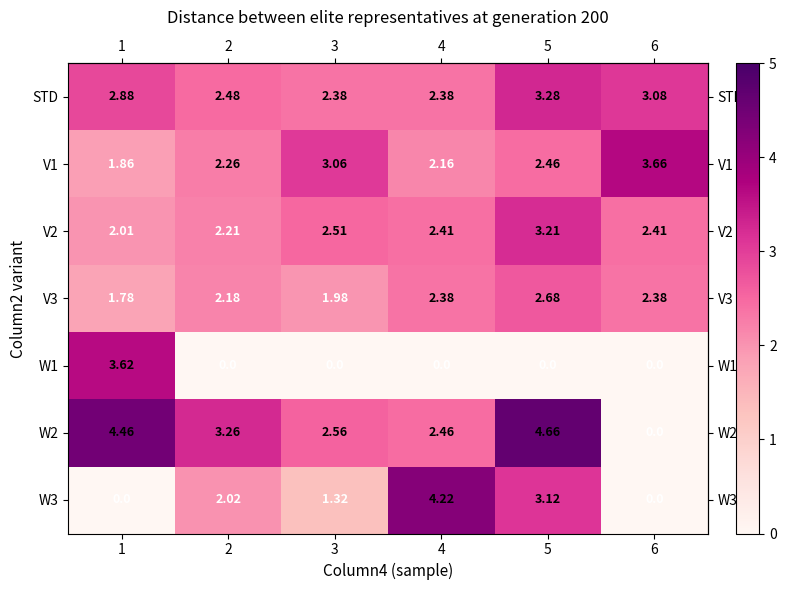

Is the value of W3 at 6 greater than the value of W2 at 3?

No